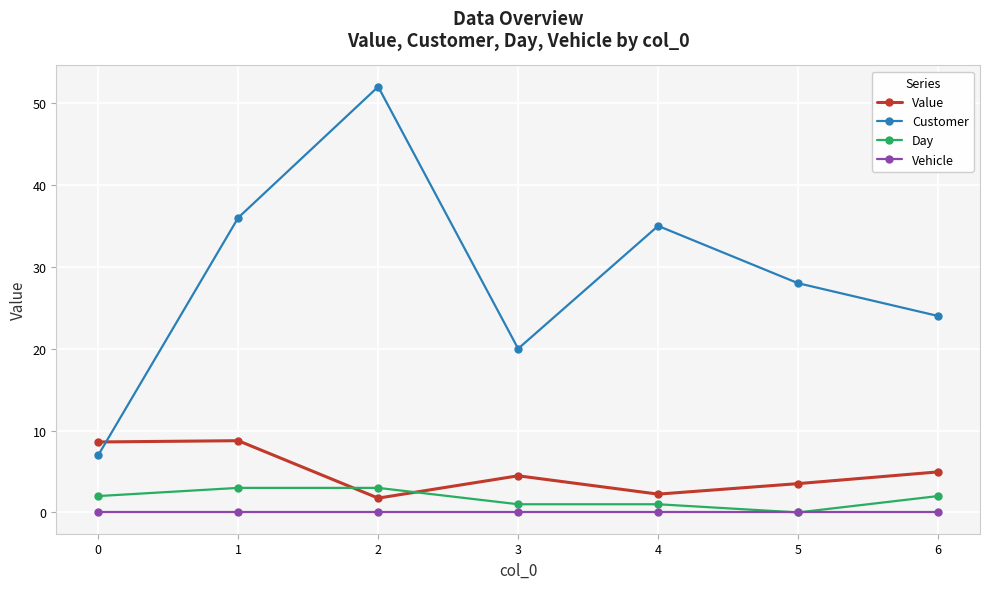

How many interior local valleys does the Customer series have?

1